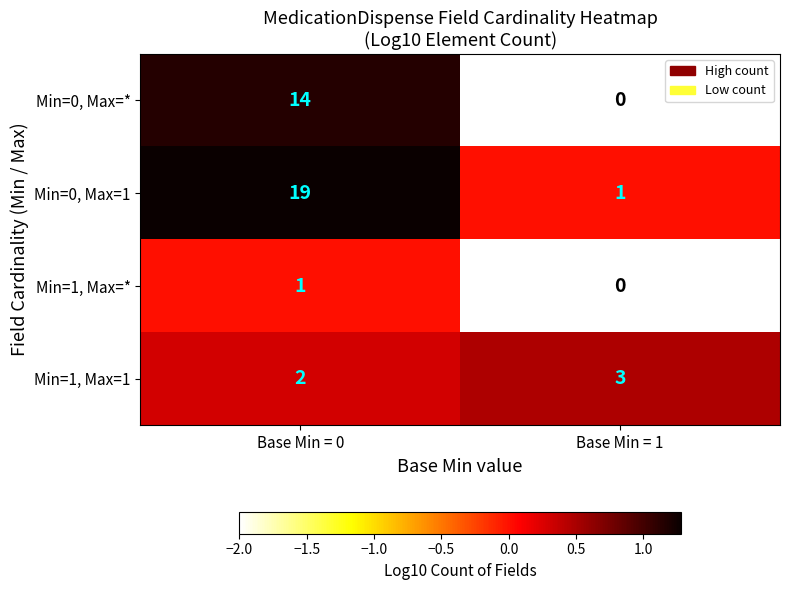

The value of Min=1, Max=* at Base Min = 1 is 1. True or false?

False